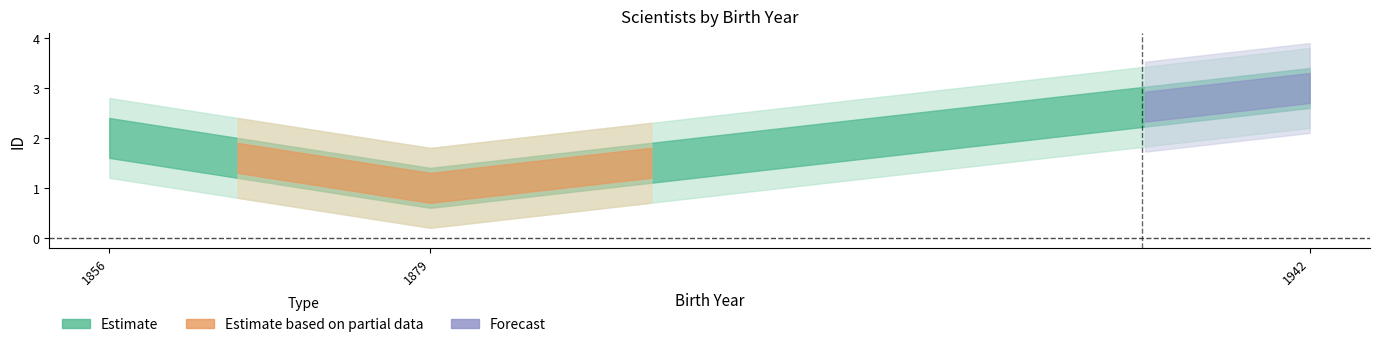

List the labels in order of value, smallest first.

1879, 1856, 1942